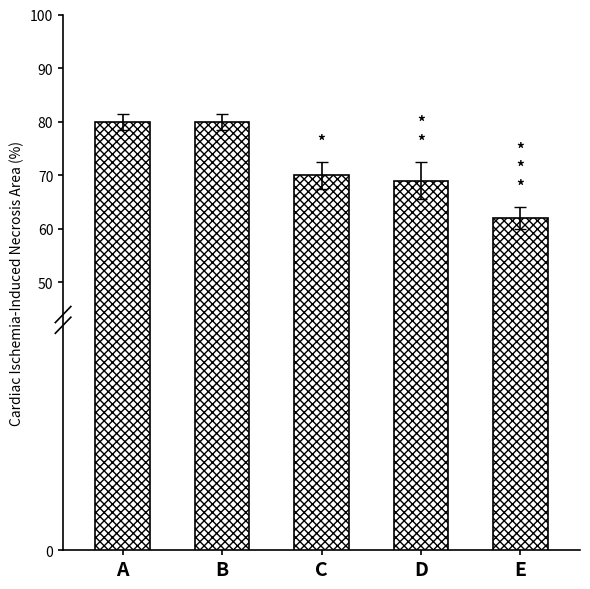

What is the maximum value shown in the chart?

80